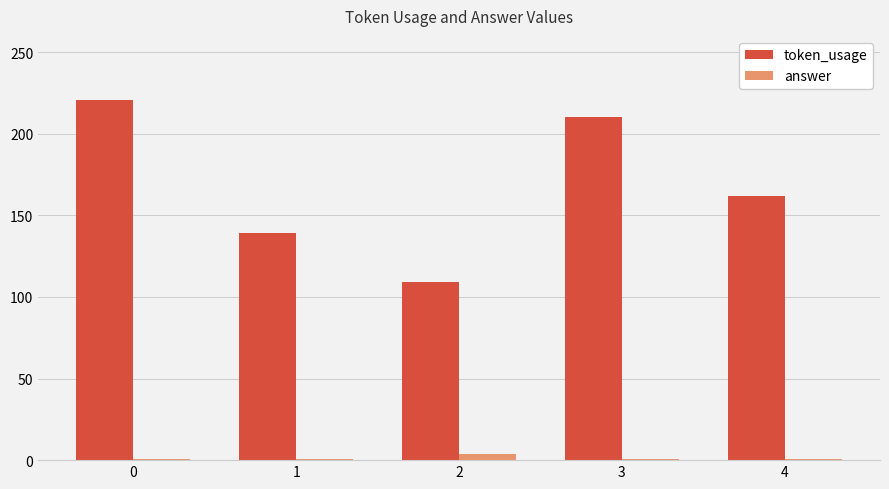

Which series changed the most between 0 and 2?

token_usage